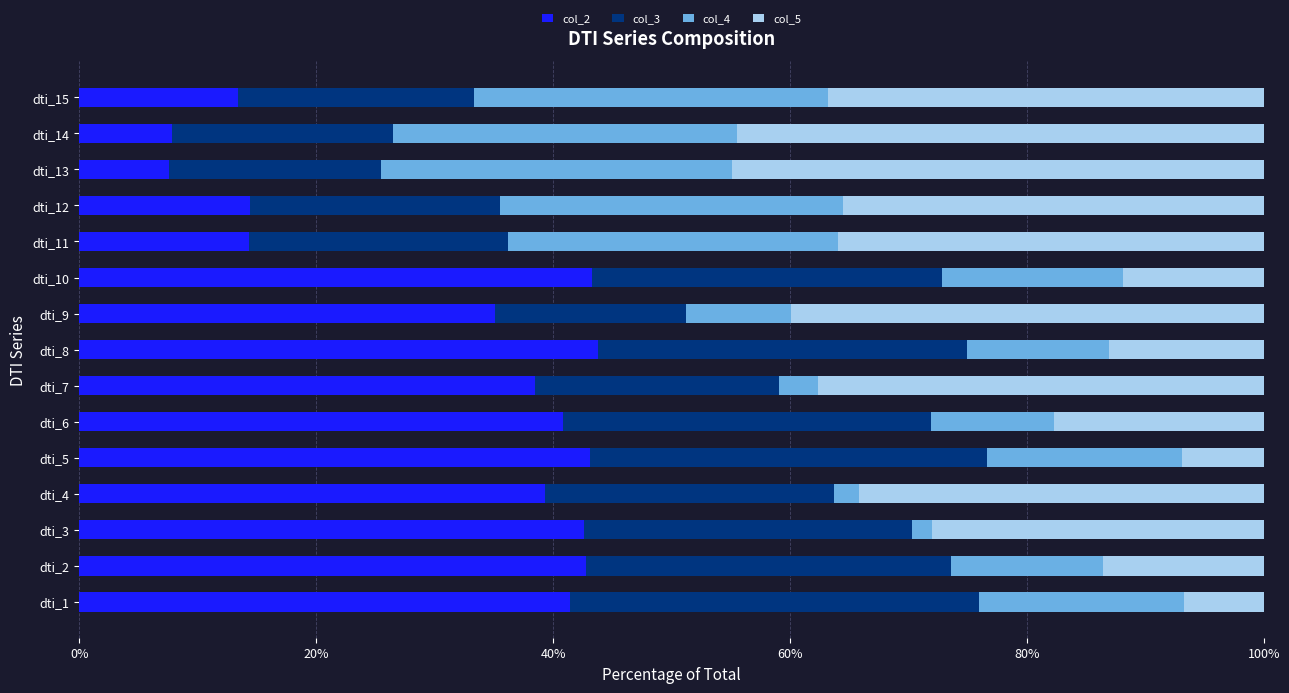

The value of col_2 at dti_9 is 12.1. True or false?

False